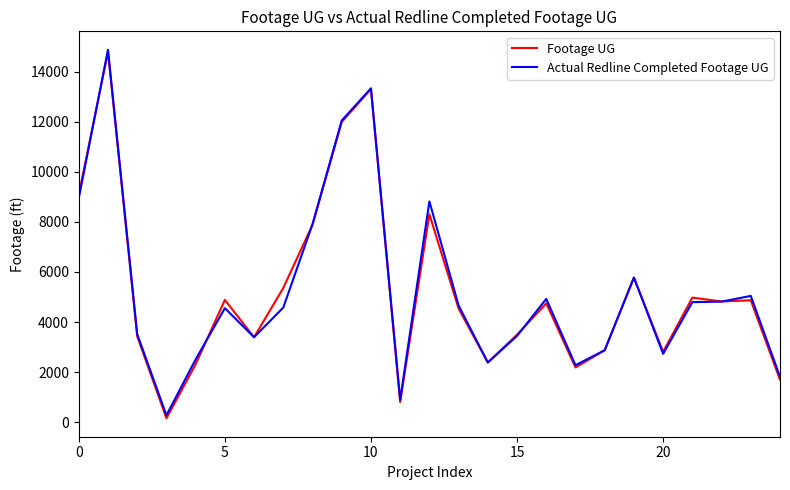

What is the maximum value shown in the chart?

14871